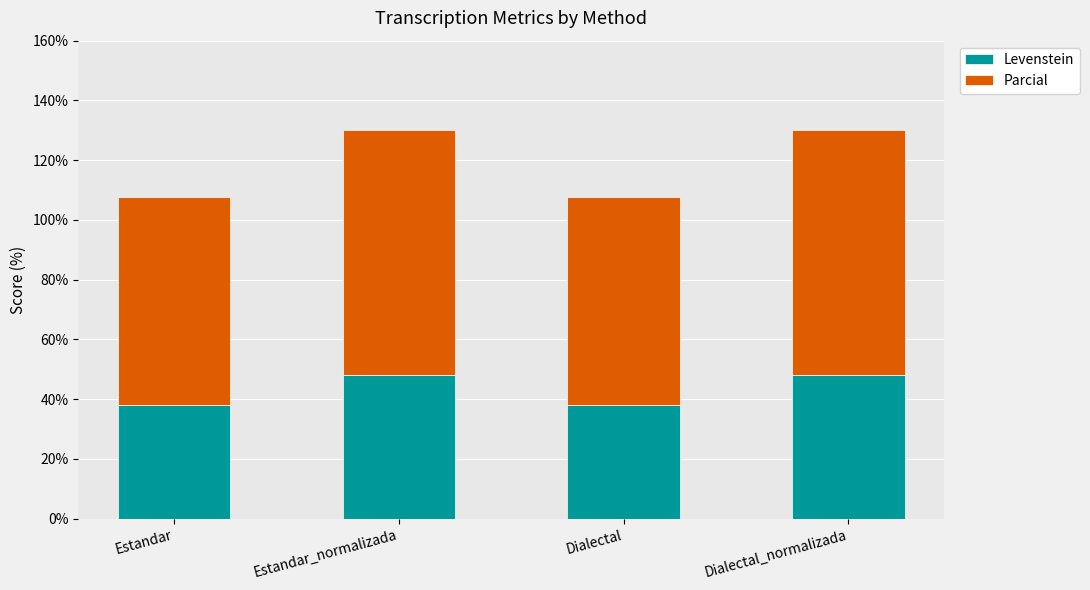

Reading left to right, what are the values for Levenstein?

37.9	48.0	37.9	48.0